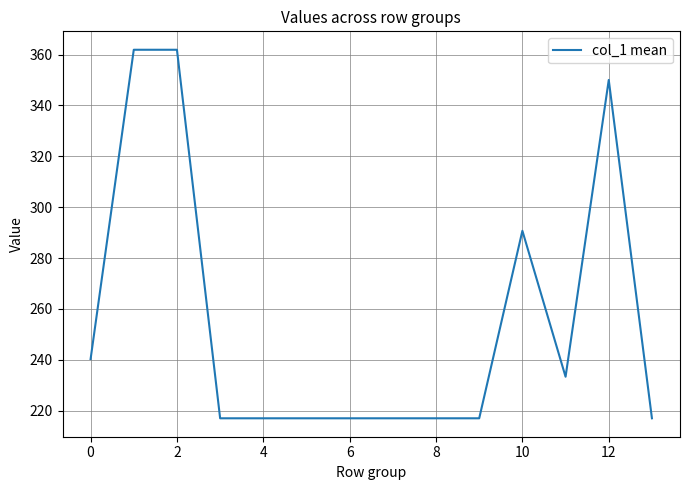

What is the difference between the maximum and minimum values?

144.9